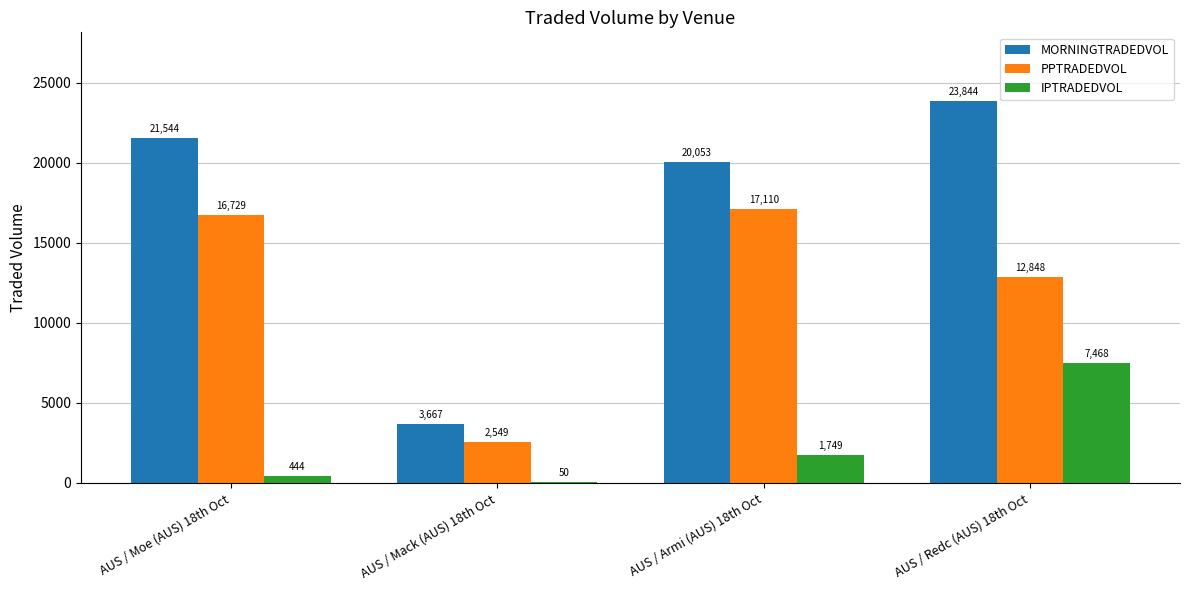

True or false: MORNINGTRADEDVOL has a value of 20053.2 at AUS / Armi (AUS) 18th Oct.

True